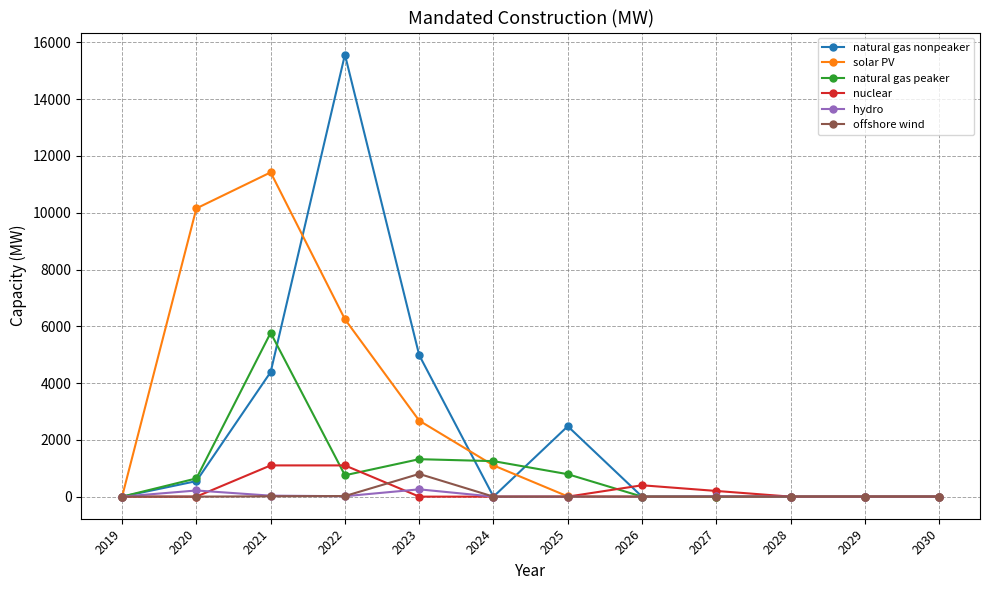

What is the total value across all series at 2022?

23708.2